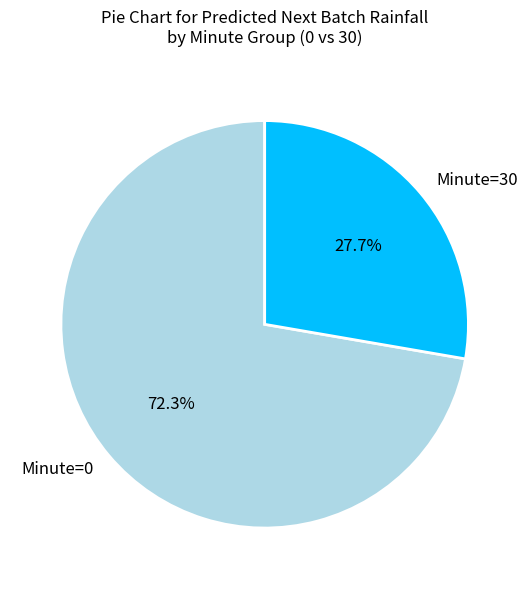

To the nearest percent, what is the difference between the largest and smallest slice percentages?

45%